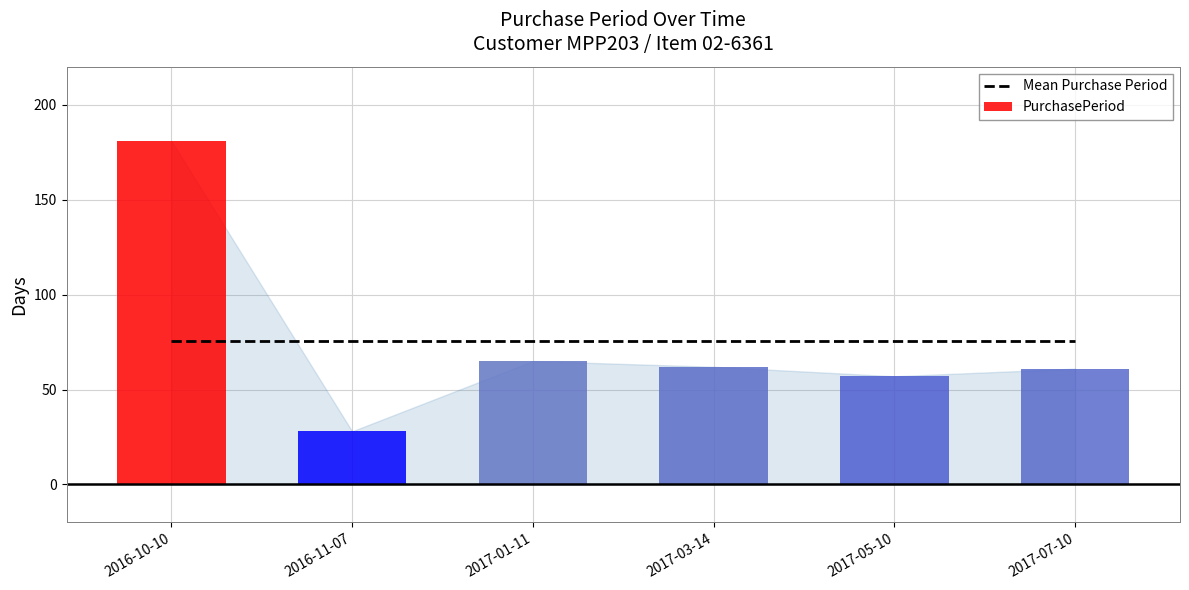

Is it true that the value at 2016-10-10 is 181?

True